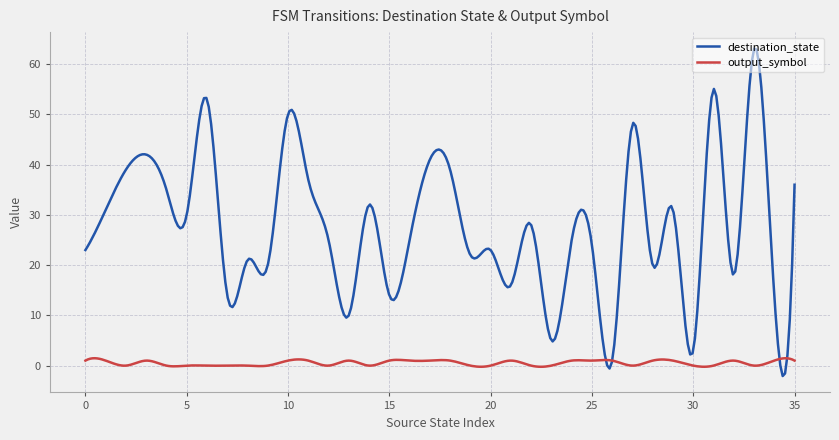

What is the smallest value displayed?

-2.1